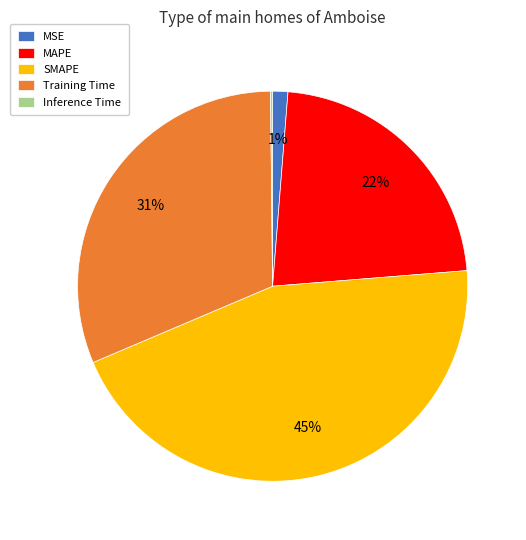

To the nearest percent, what portion does MSE represent?

1%